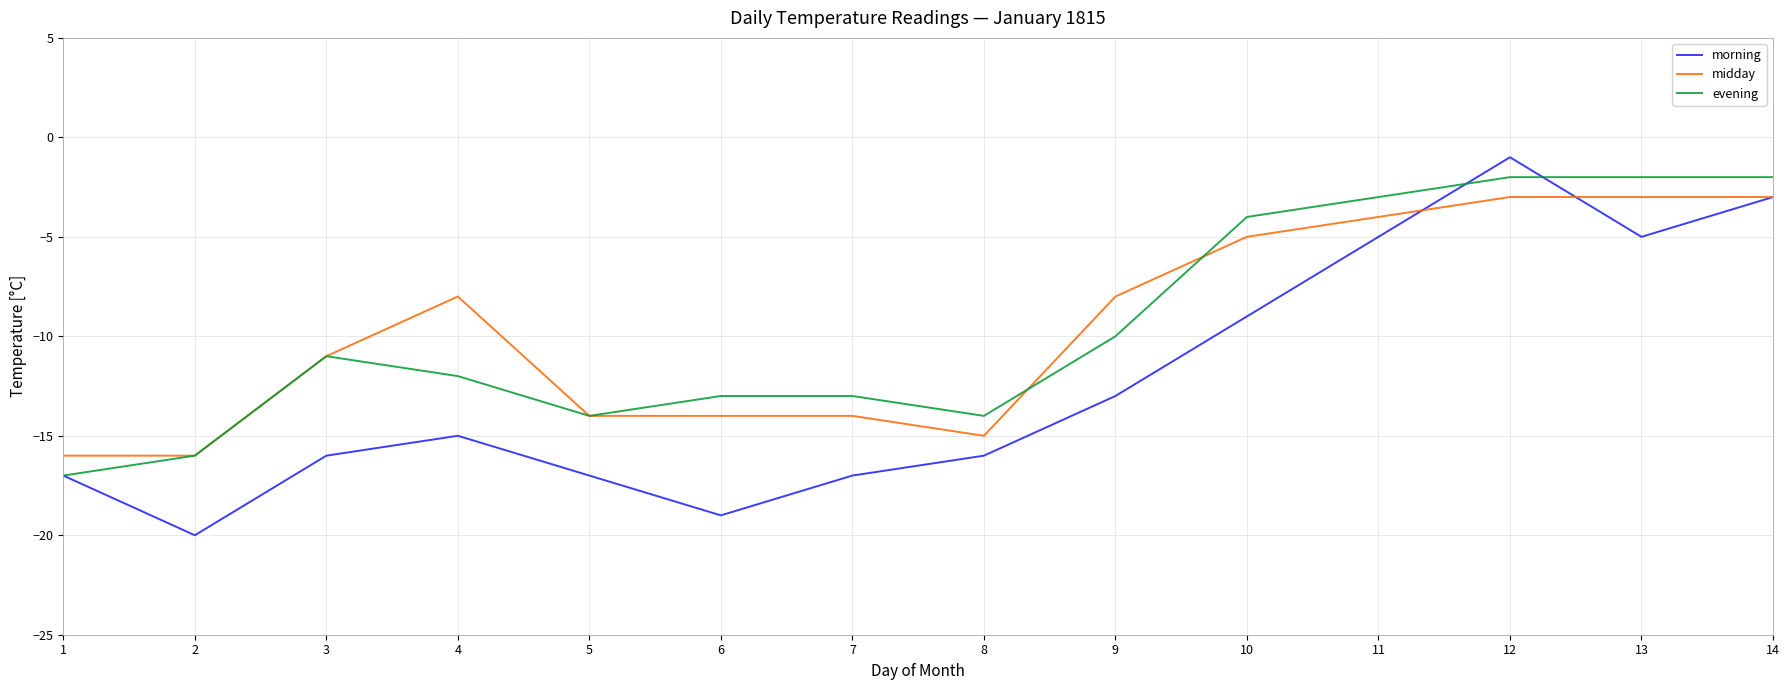

Reading right to left, extract all data points from this chart.

morning: 14=-3	13=-5	12=-1	11=-5	10=-9	9=-13	8=-16	7=-17	6=-19	5=-17	4=-15	3=-16	2=-20	1=-17
midday: 14=-3	13=-3	12=-3	11=-4	10=-5	9=-8	8=-15	7=-14	6=-14	5=-14	4=-8	3=-11	2=-16	1=-16
evening: 14=-2	13=-2	12=-2	11=-3	10=-4	9=-10	8=-14	7=-13	6=-13	5=-14	4=-12	3=-11	2=-16	1=-17